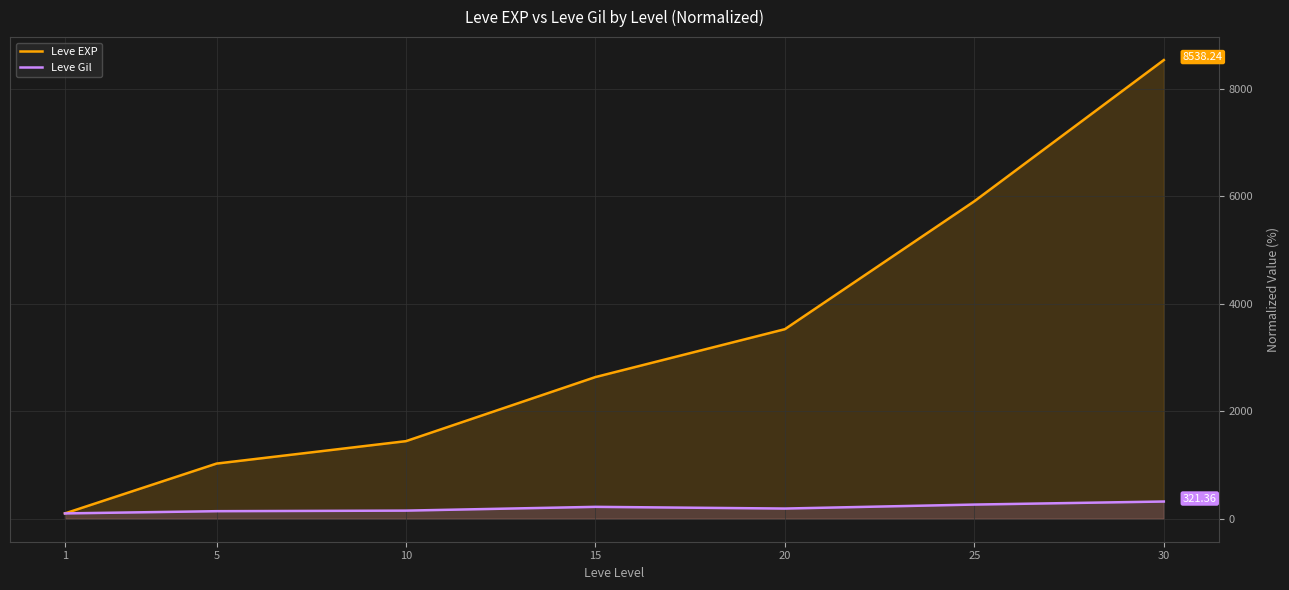

At which label does Leve EXP first exceed 2637?

15